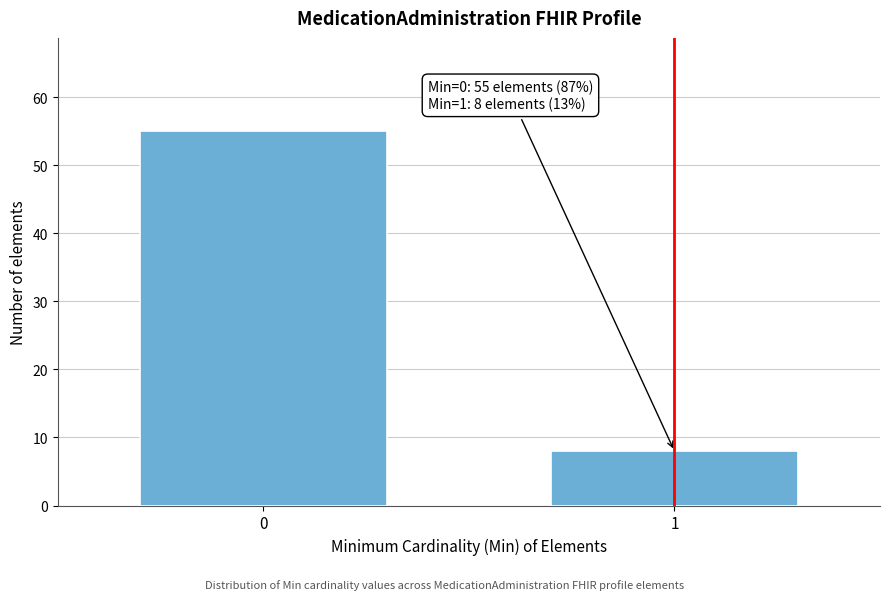

Reading right to left, transcribe all the data shown in this chart.

1=8	0=55